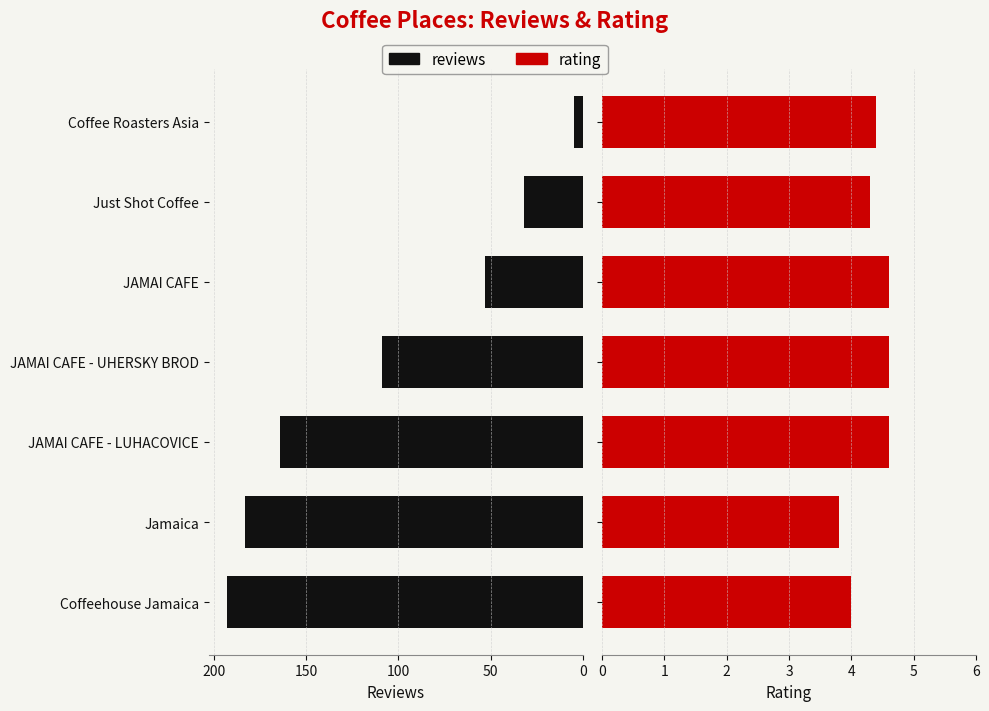

What is the approximate value of rating at Jamaica?

3.8